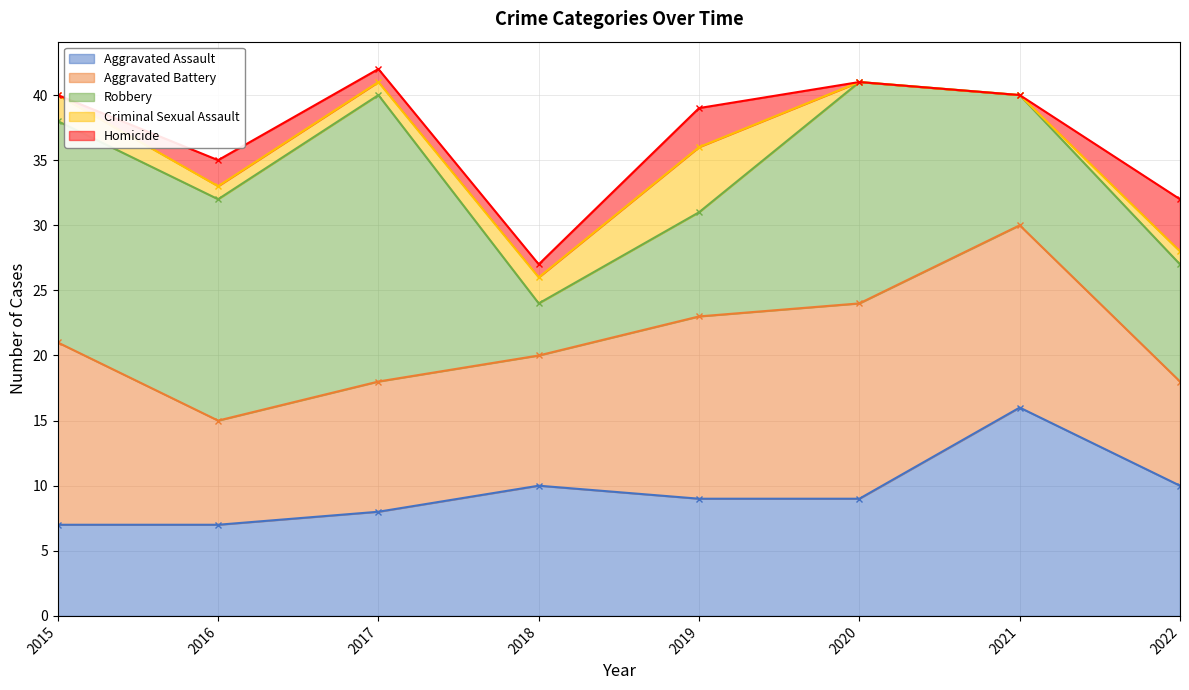

Where does the Criminal Sexual Assault series first go above 1?

2015